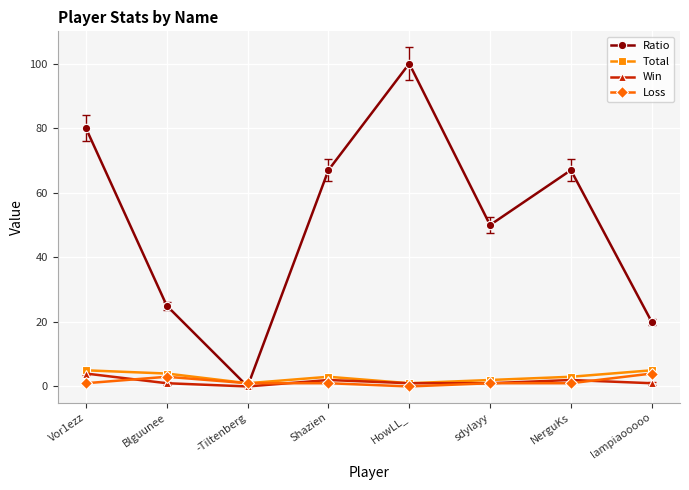

What is the total value across all series at Blguunee?

33